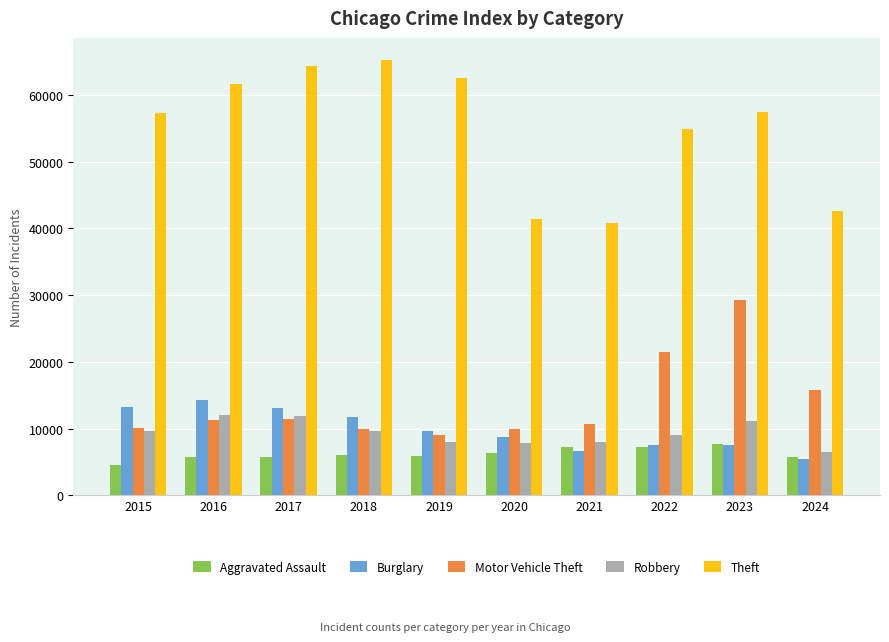

What is the value of the Aggravated Assault bar at the 4th from the left?

6002